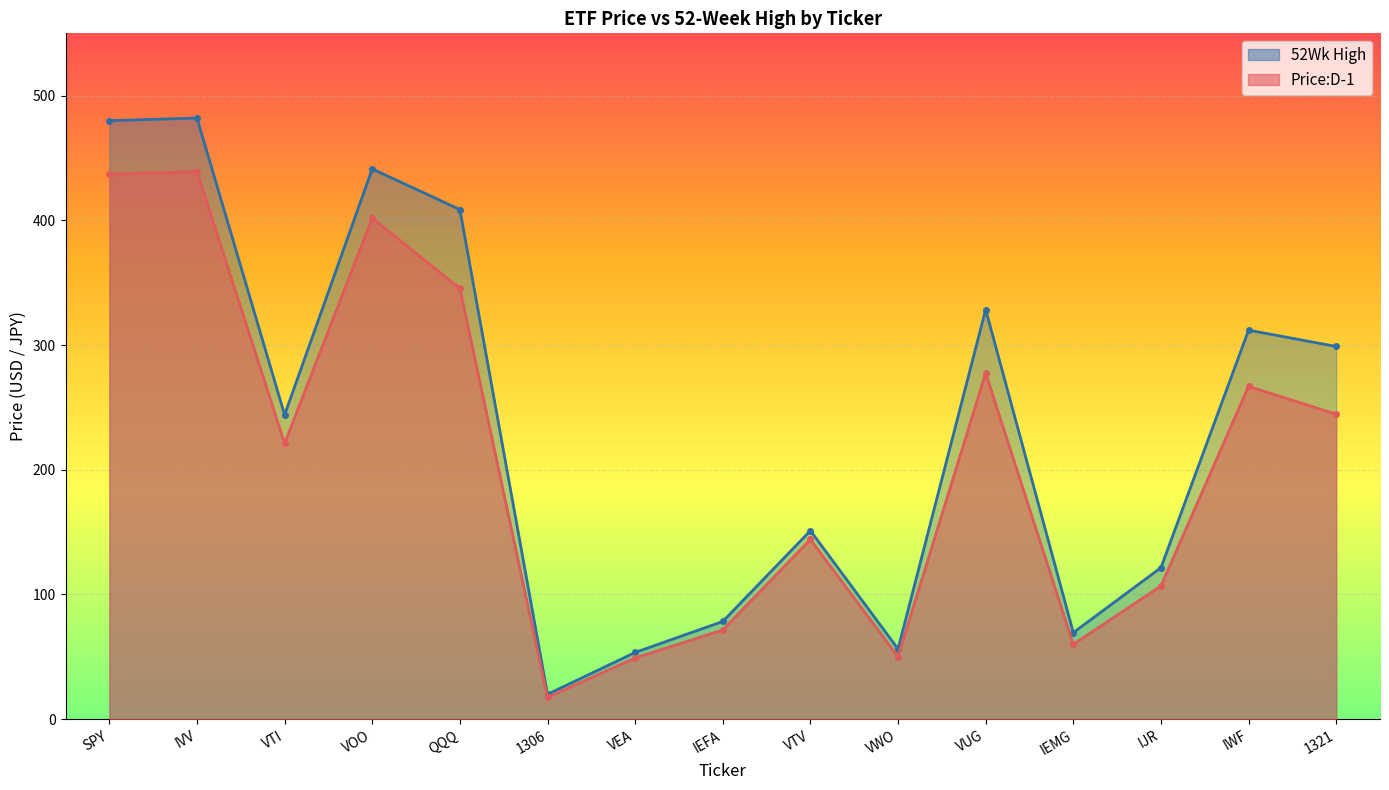

At which category is the sum across all series the highest?

IVV